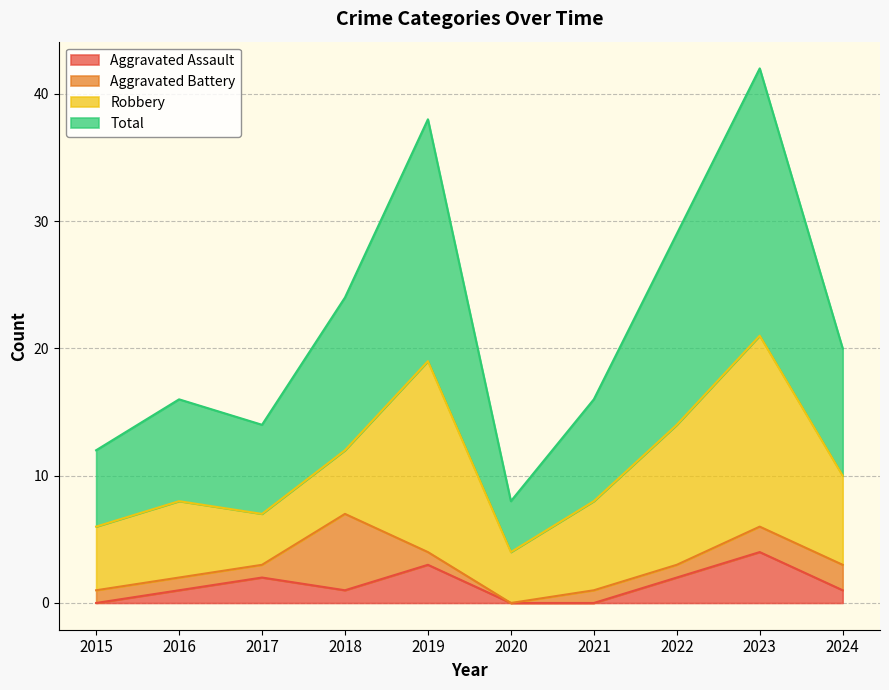

True or false: Aggravated Assault and Total cross at least once.

False